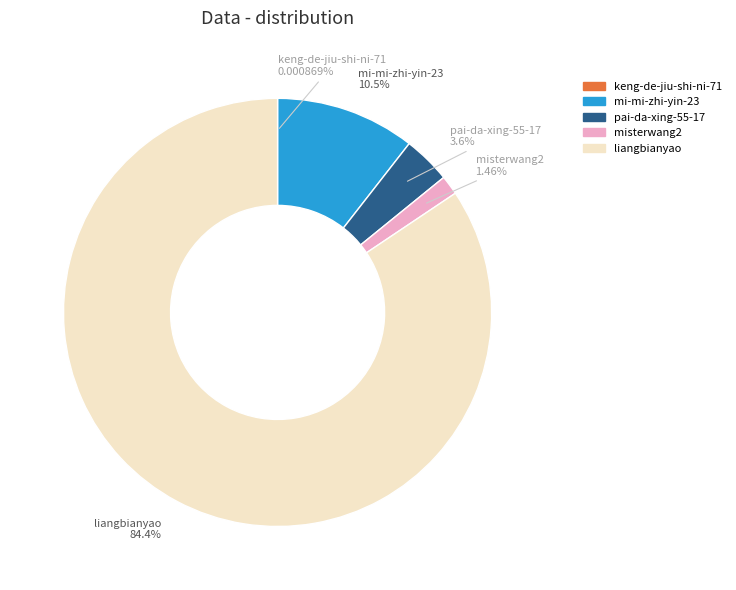

To the nearest percent, what is the combined percentage of misterwang2 and mi-mi-zhi-yin-23?

12%